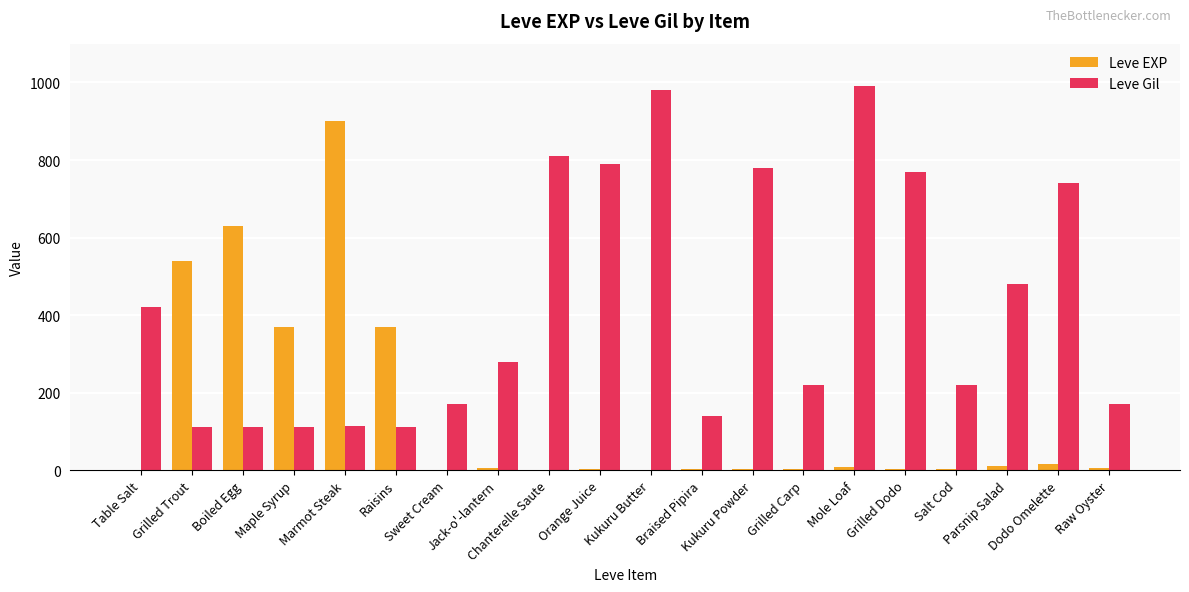

Which series has the largest total across all categories?

Leve Gil